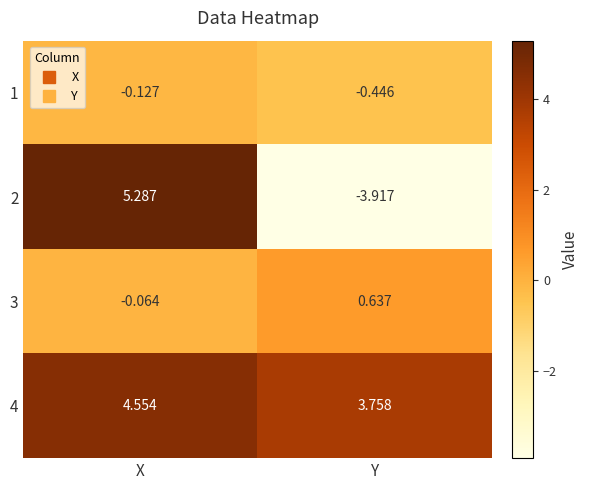

Which series has the widest spread of values?

2